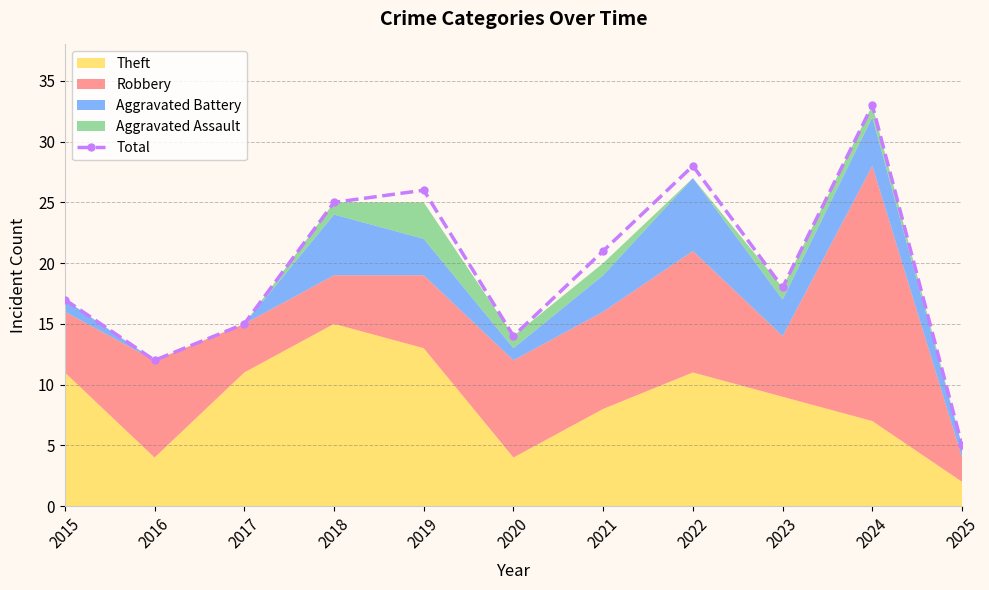

How many interior local valleys (lower than both neighbors) does the data have?

3